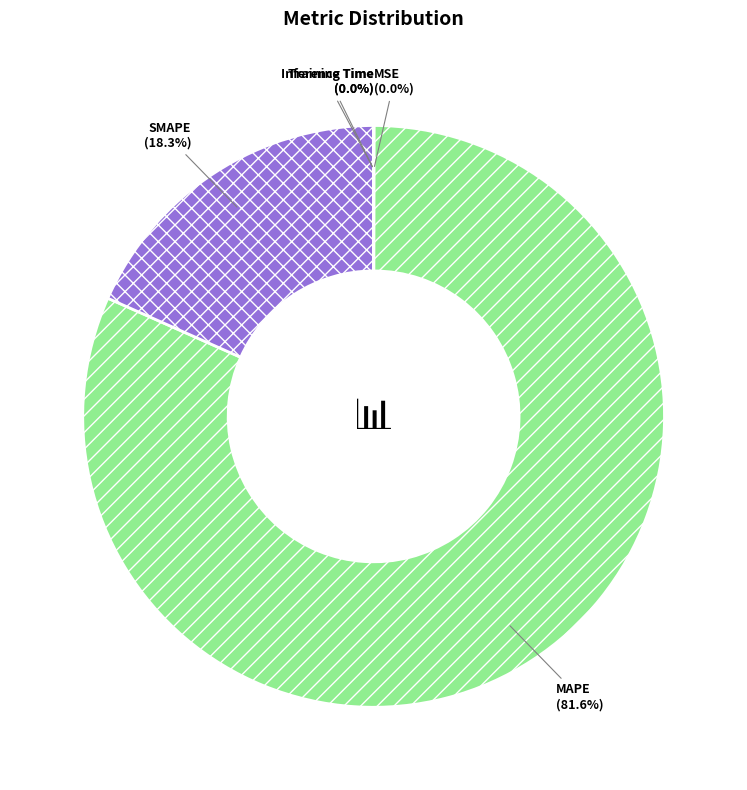

What is the largest slice in the pie chart?

MAPE